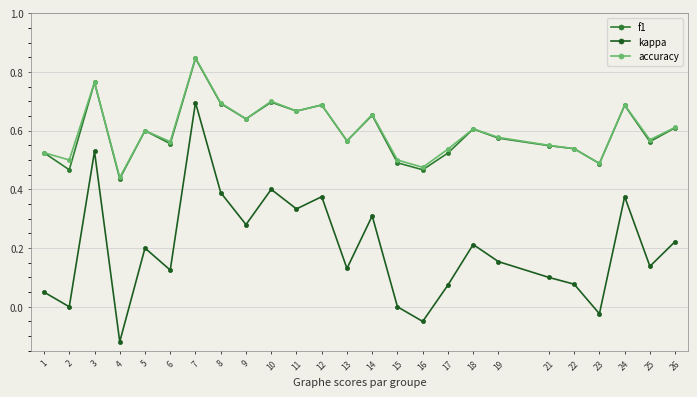

True or false: kappa has more than 2 points higher than both neighbors.

True